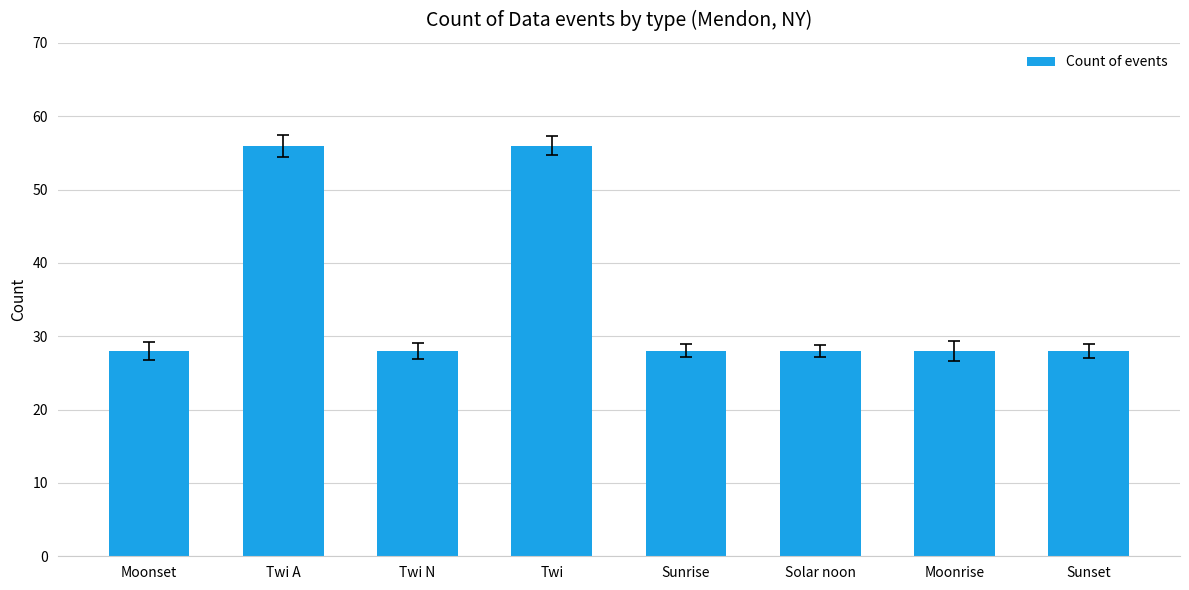

What is the maximum value shown in the chart?

56